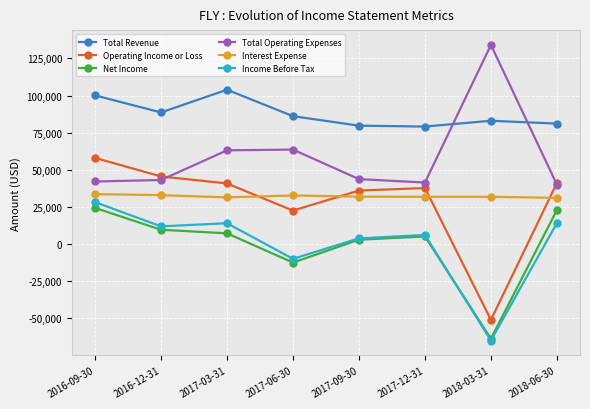

What is the spread (max minus min) of values at 2018-03-31?

199100